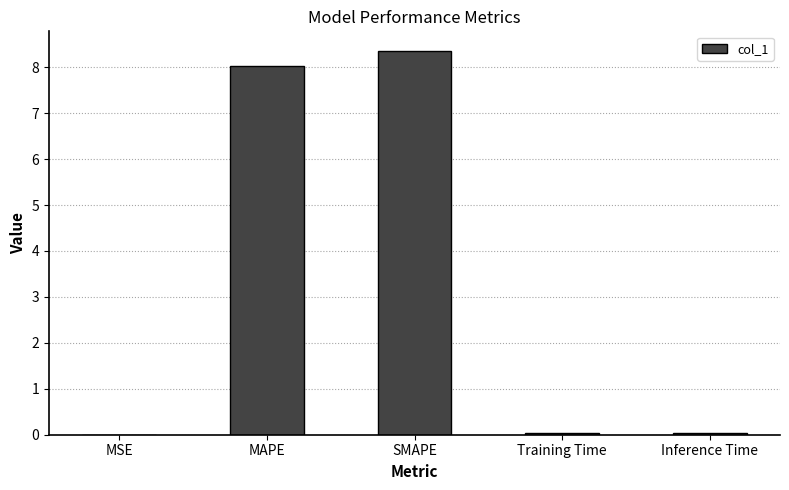

What is the greatest value displayed?

8.4